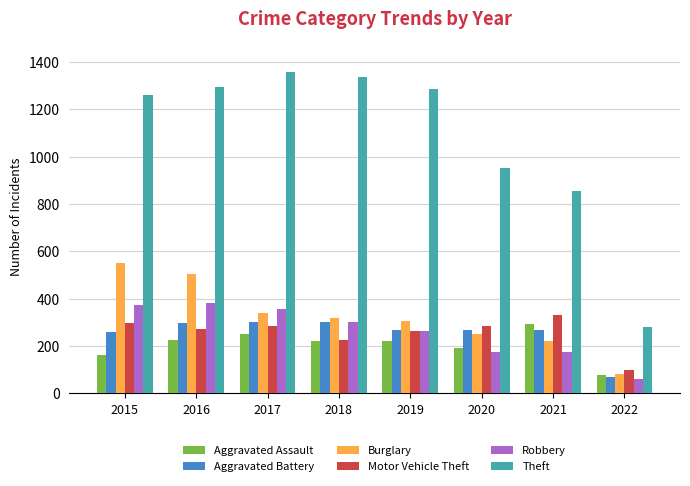

At how many categories does at least one series exceed 1173?

5